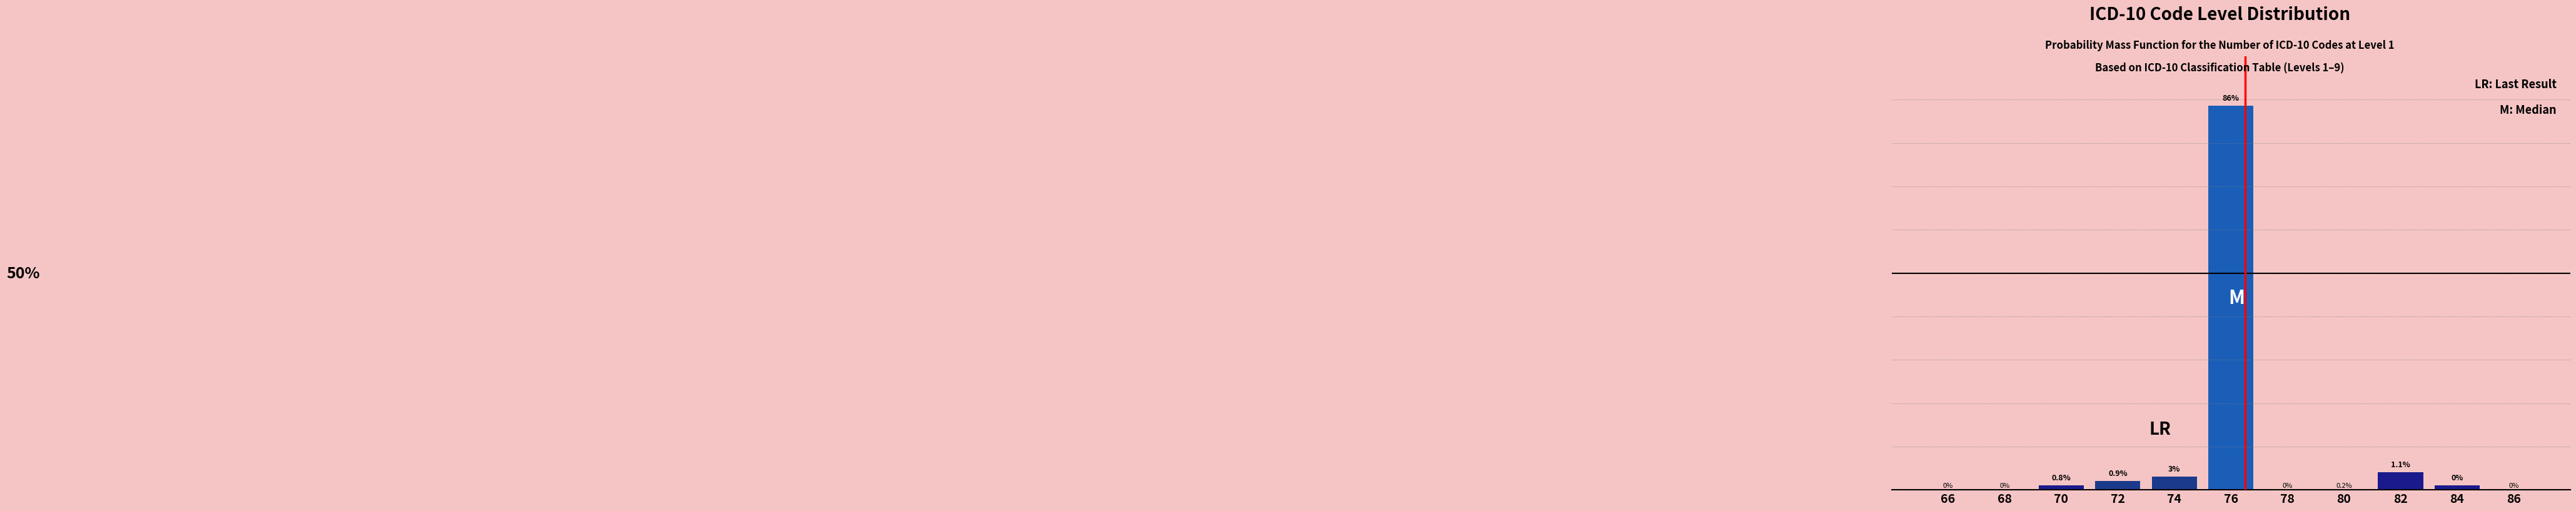

Are the bars horizontal?

No